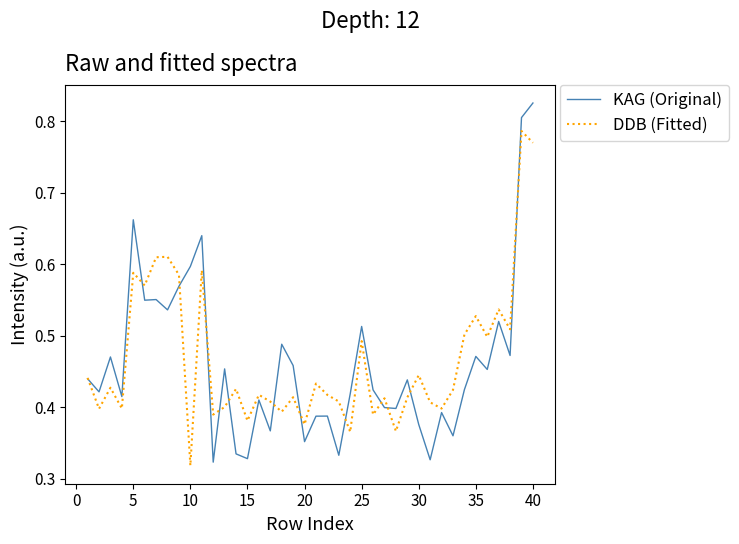

True or false: KAG (Original) has a value of 0.4 at 25.

False